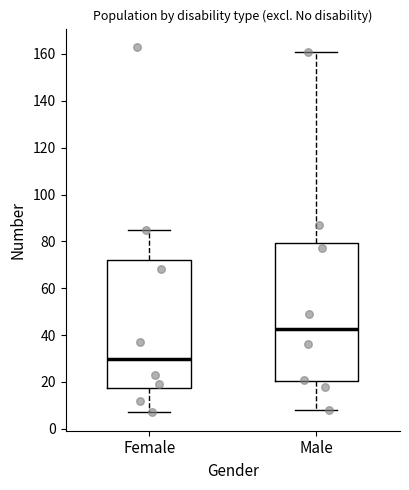

Which box is the tallest, from its lower edge to its upper edge?

Male